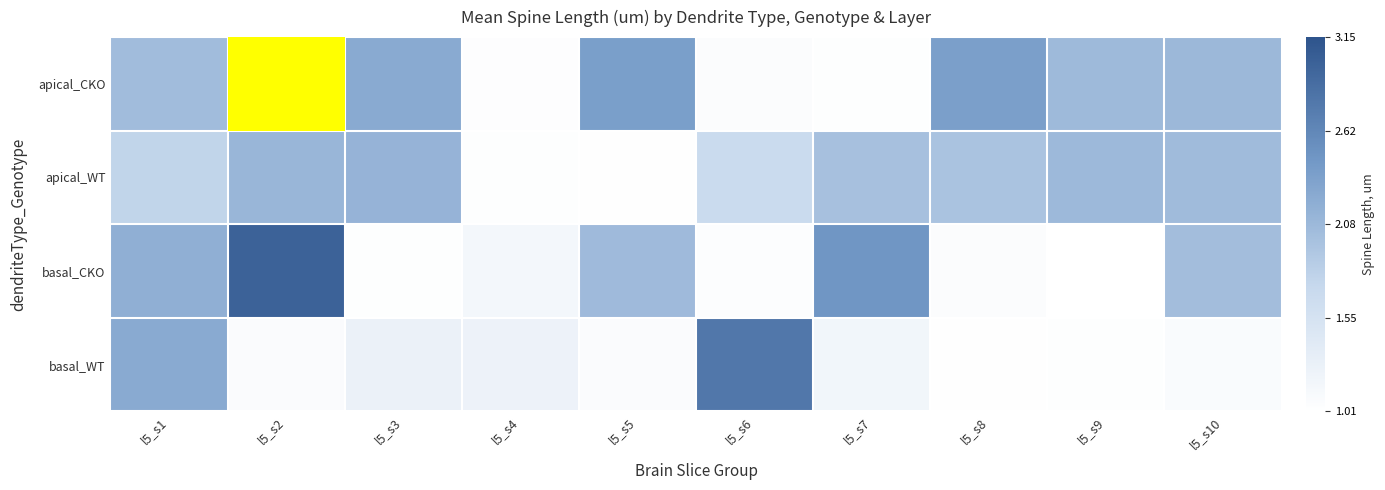

Is it true that apical_CKO equals 2.2 at l5_s3?

True